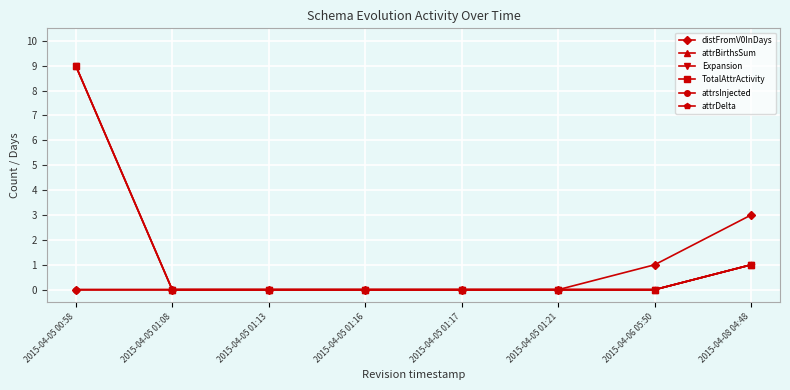

Which series changed the most between 2015-04-05 00:58 and 2015-04-05 01:17?

attrBirthsSum